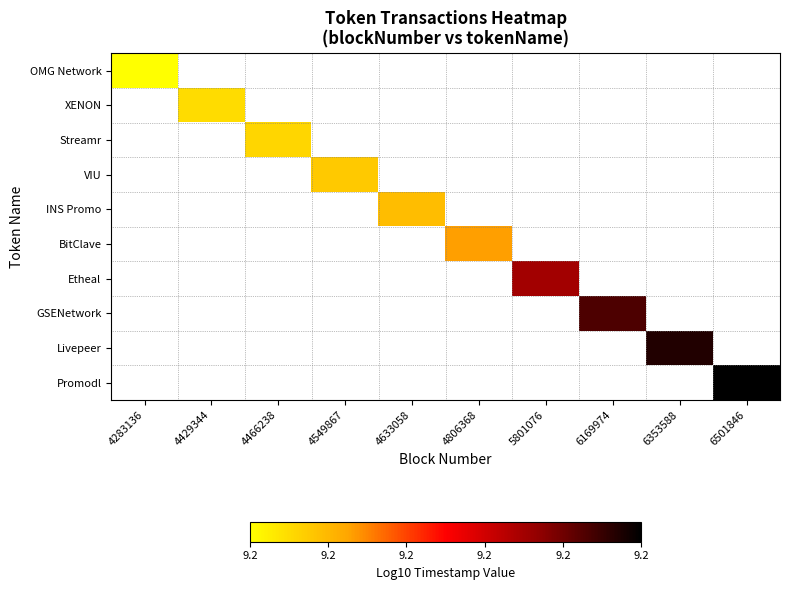

Rank the series by their average value, from lowest to highest.

OMG Network, XENON, Streamr, VIU, INS Promo, BitClave, Etheal, GSENetwork, Livepeer, Promodl